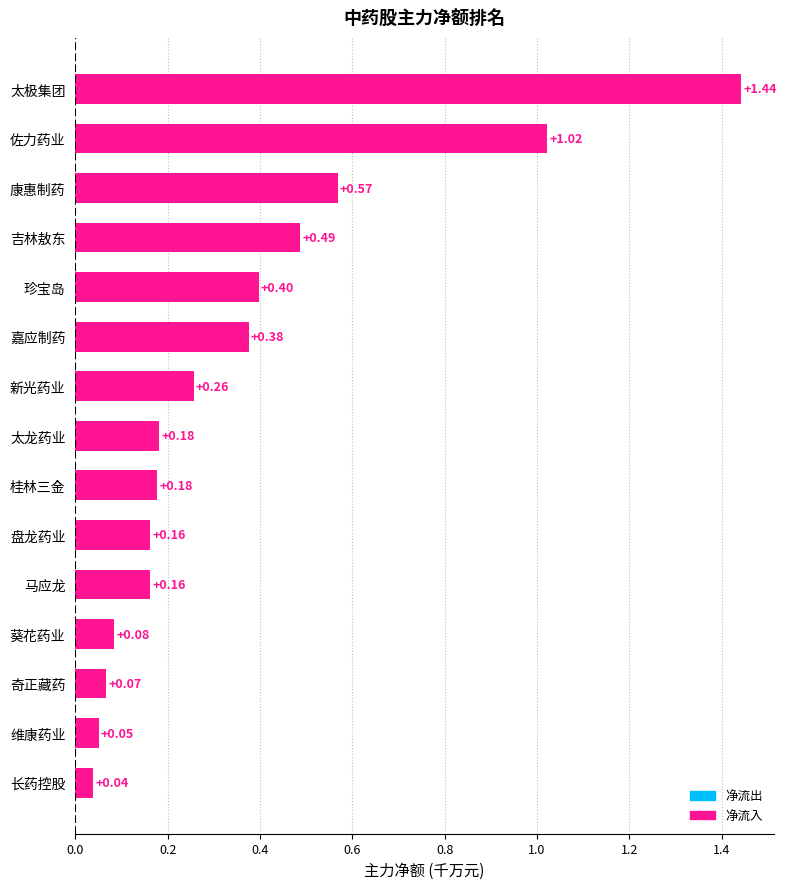

What is the sum of all values?

5.5